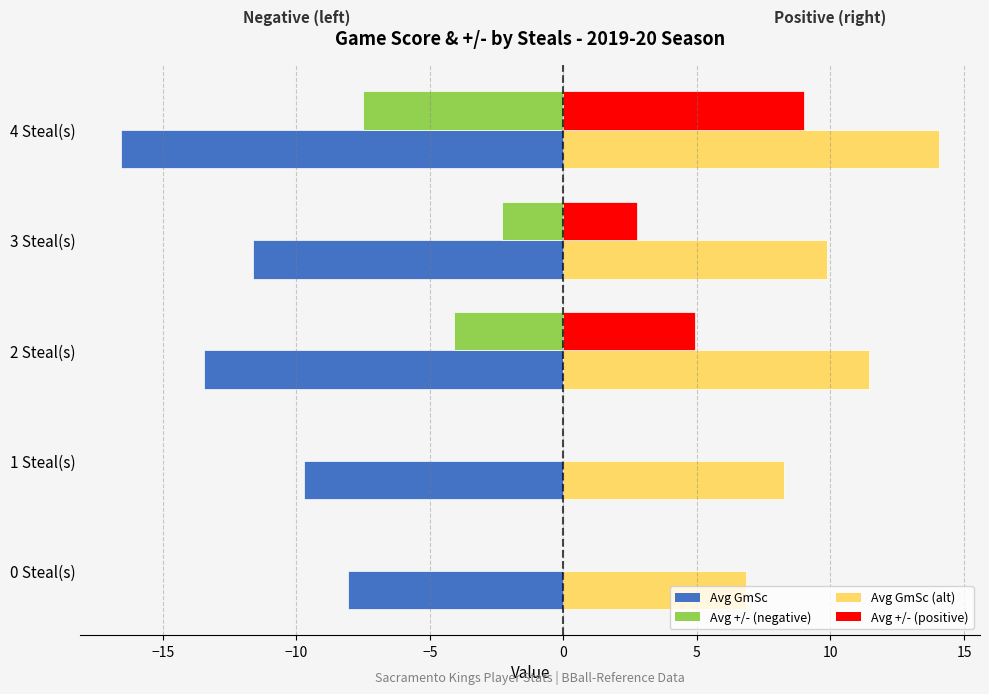

What is the sum of all Avg GmSc (alt) values?

50.5